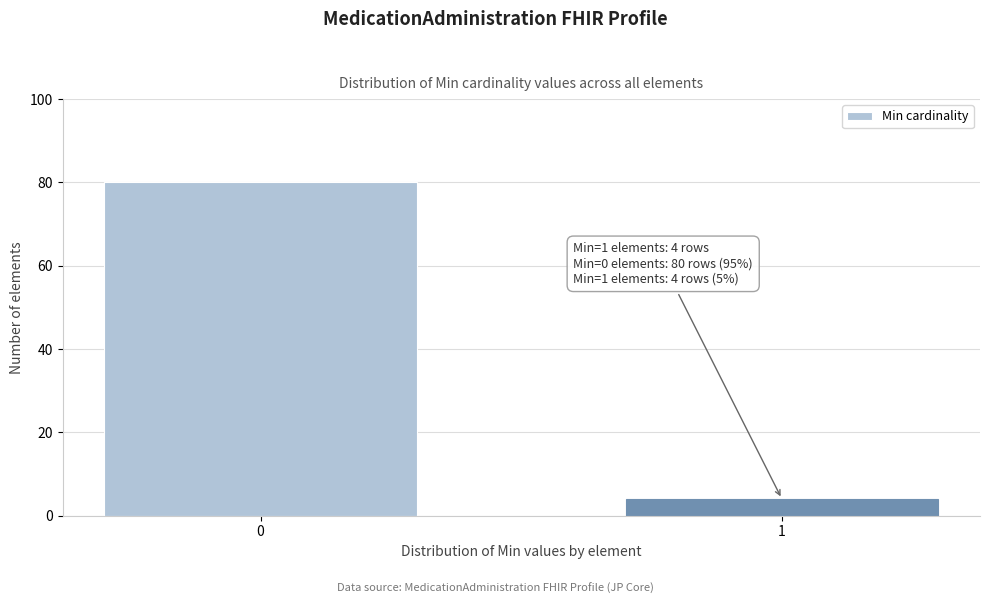

Reading left to right, transcribe all the data shown in this chart.

80	4